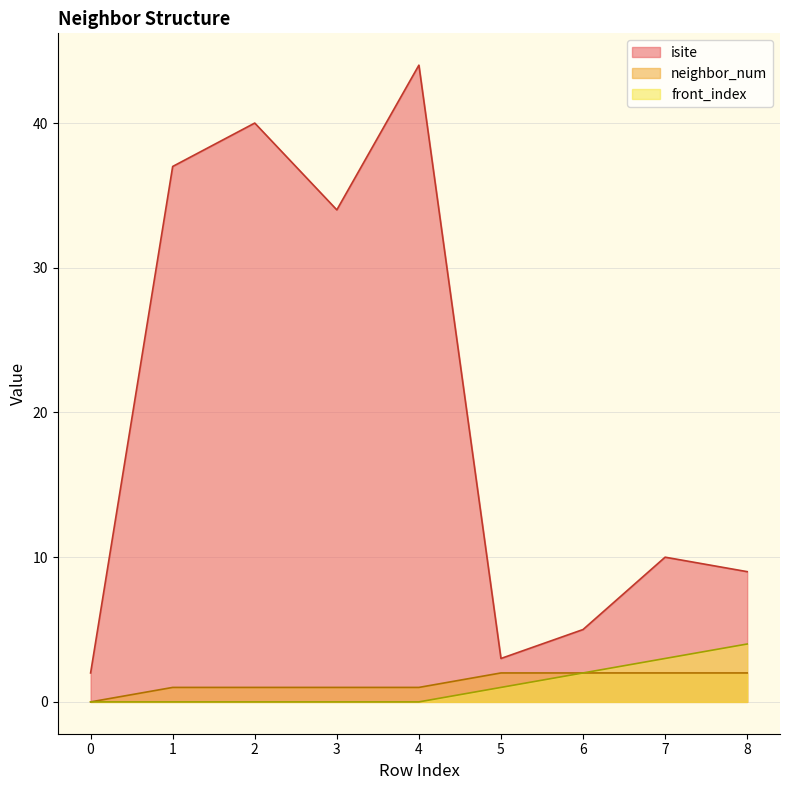

Read the neighbor_num value at 8.

2